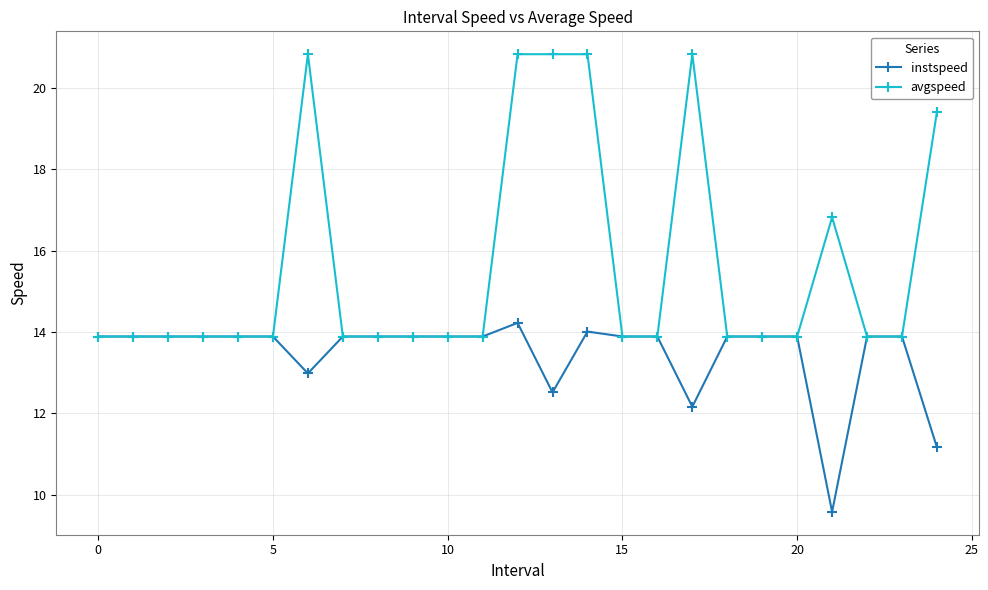

What is the value of the instspeed point at the 13th from the left?

14.2